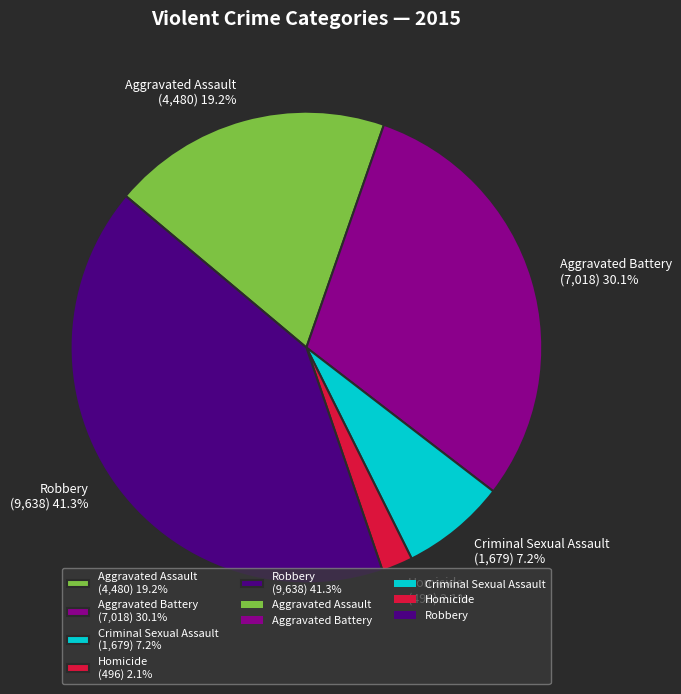

What is the ratio of the value at Aggravated Battery (7,018) 30.1% to the value at Robbery (9,638) 41.3%?

0.7